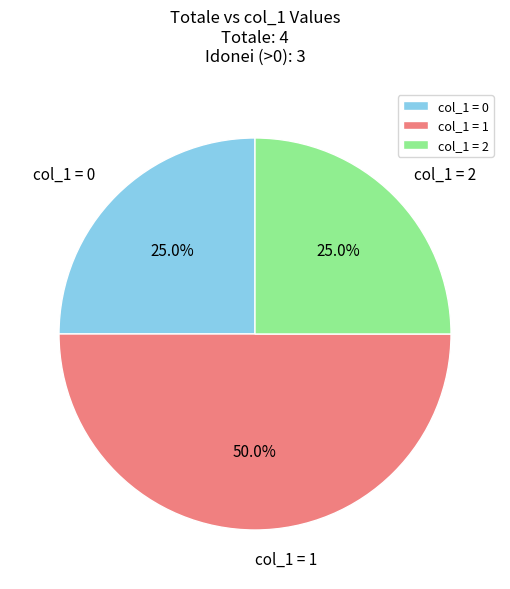

Which slice is the largest?

col_1 = 1